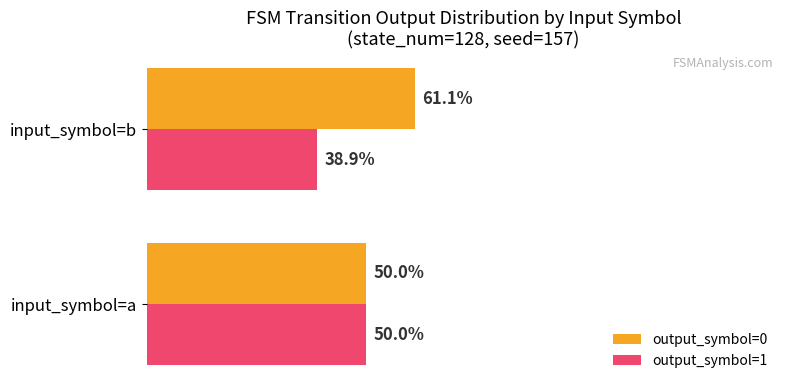

What are all the series names shown in the legend?

output_symbol=0, output_symbol=1